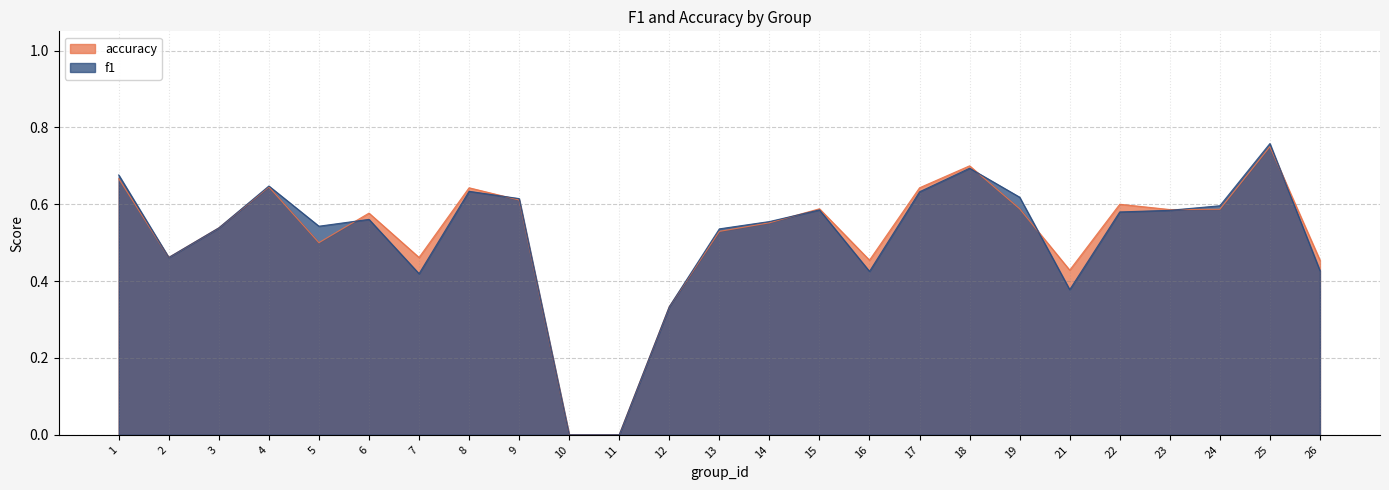

What is the total value across all series at 17?

1.3